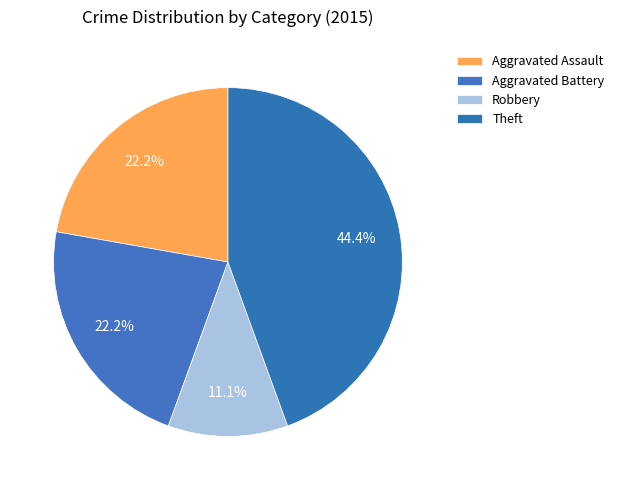

How many slices are in this pie chart?

4